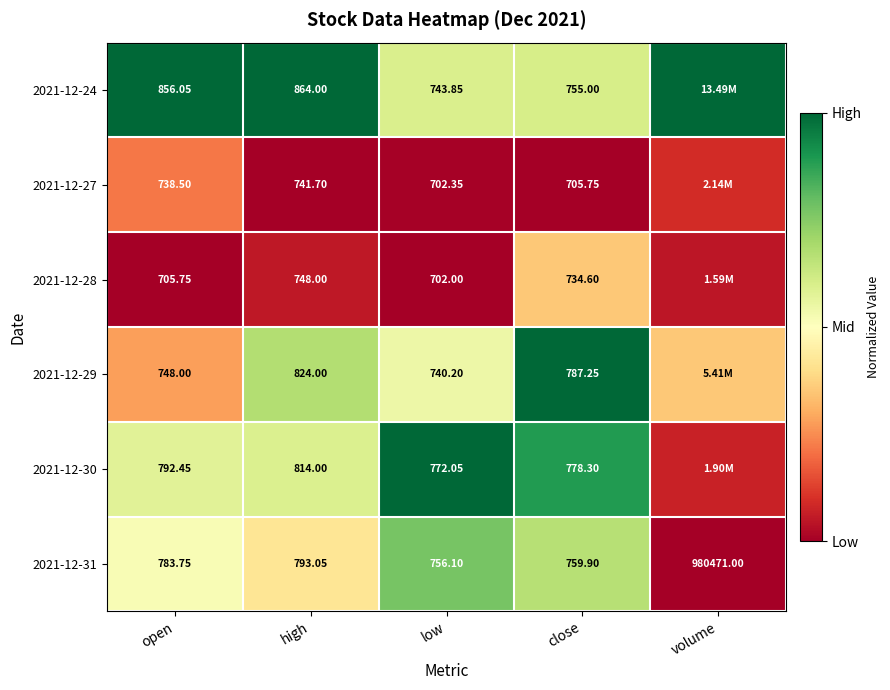

Is the value of 2021-12-30 at high greater than the value of 2021-12-24 at low?

Yes